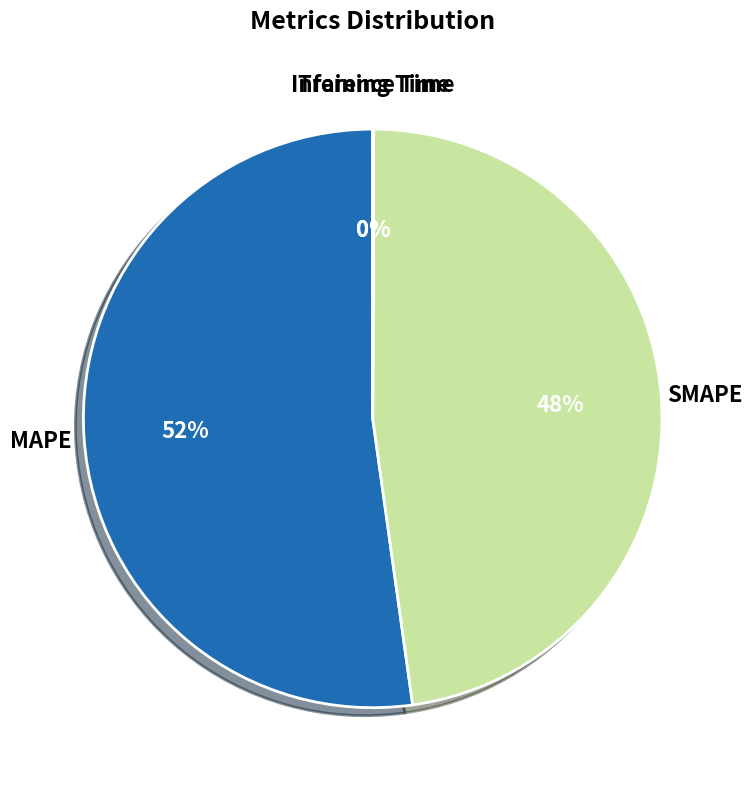

What percentage is the MAPE slice, to the nearest percent?

52%